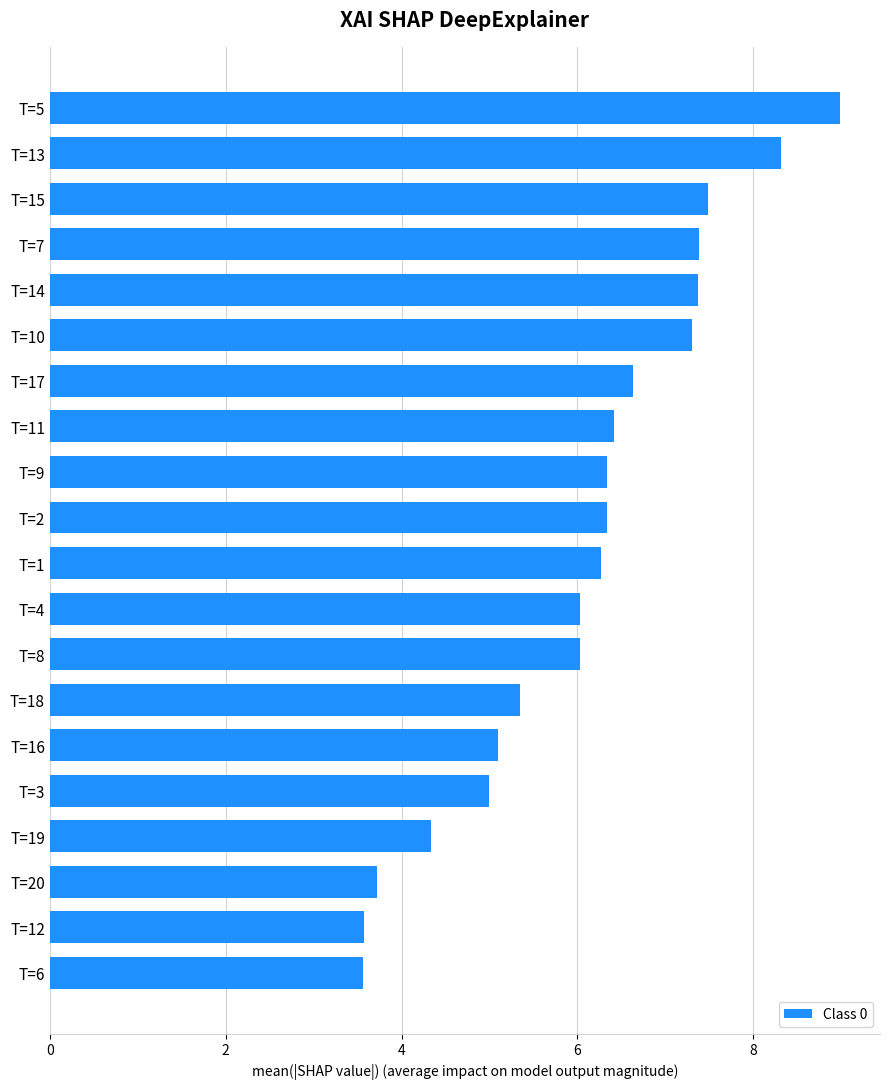

Count the number of data series in this chart.

1